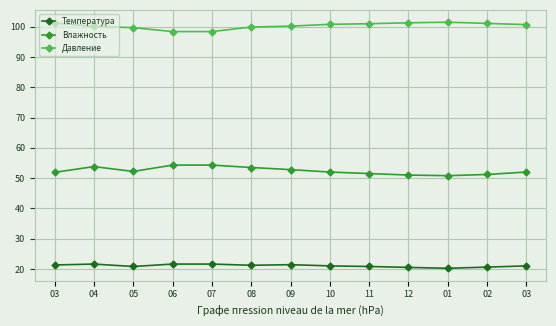

Does the chart have visible grid lines?

Yes